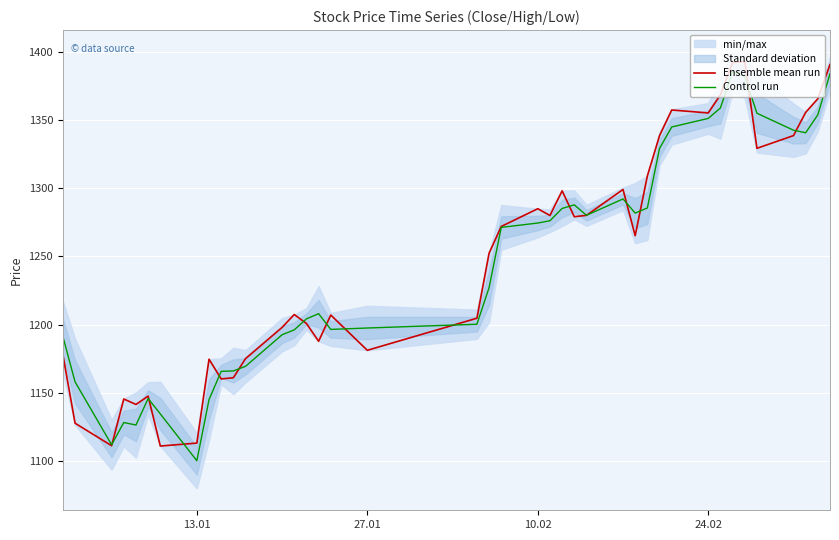

What is the minimum value for Ensemble mean run?

1110.8